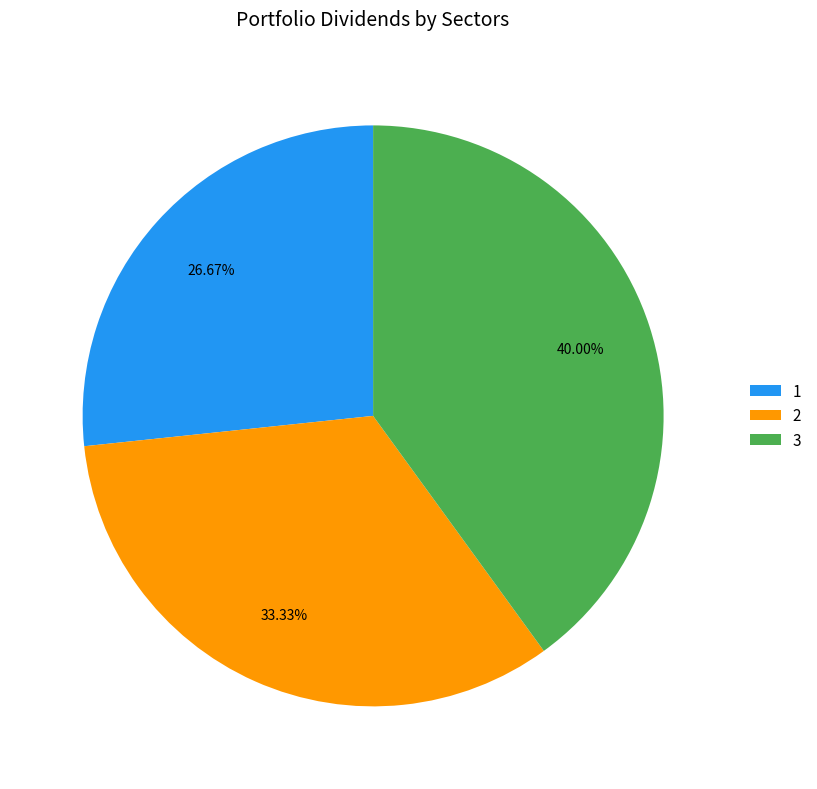

How many slices are in this pie chart?

3